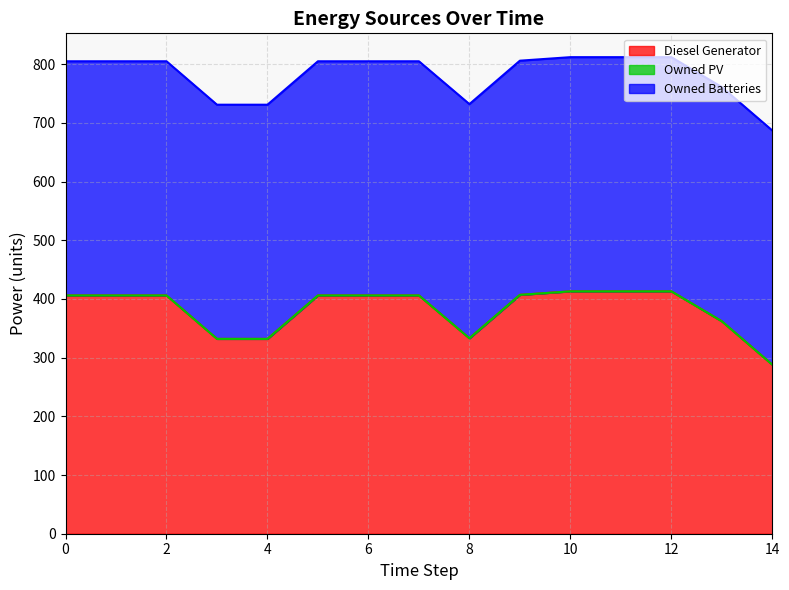

Does the chart display data point markers on the line(s)?

No